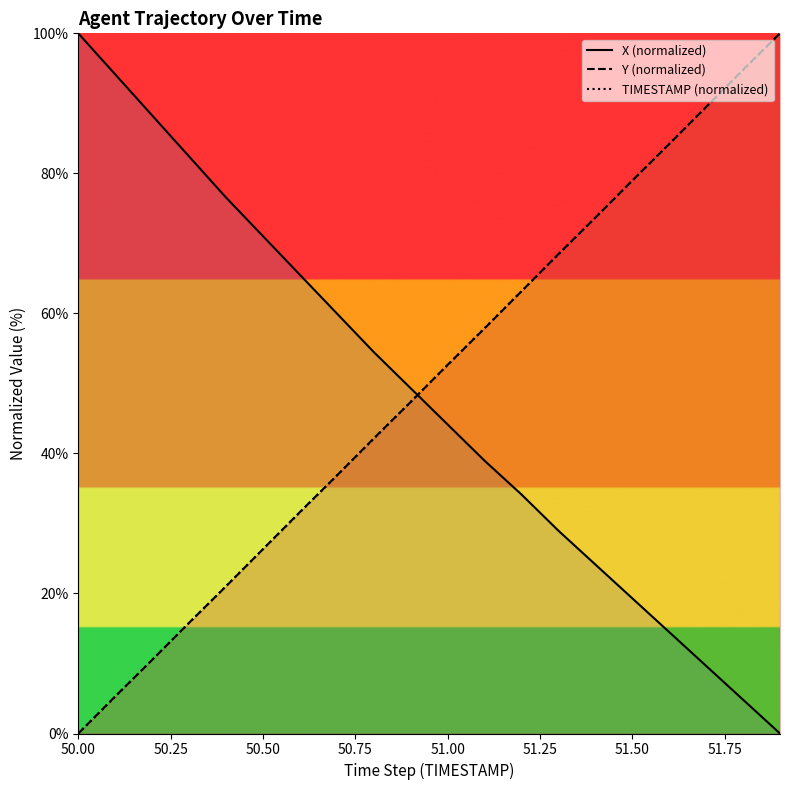

What are all the series names shown in the legend?

X (normalized), Y (normalized), TIMESTAMP (normalized)